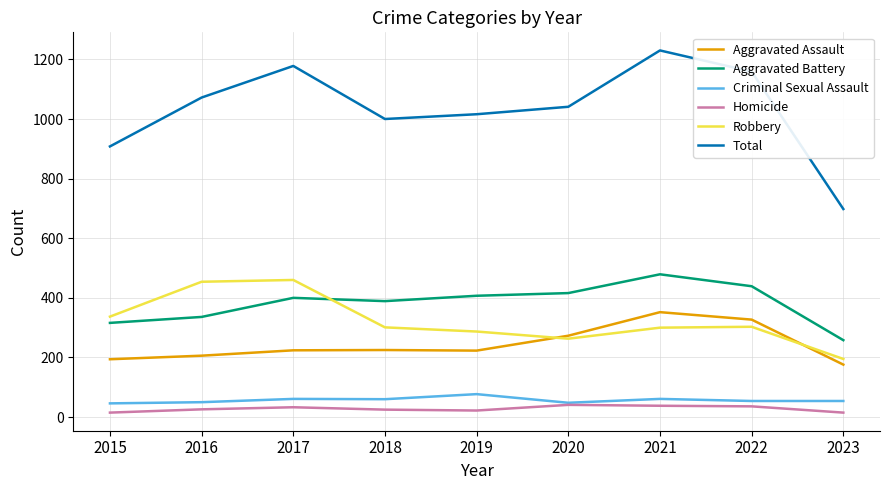

True or false: Homicide and Total cross at least once.

False